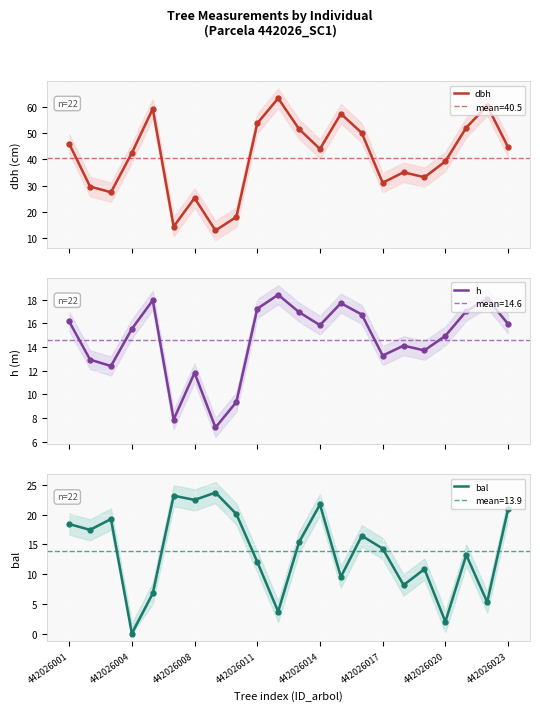

At which label does bal first exceed 15?

442026001